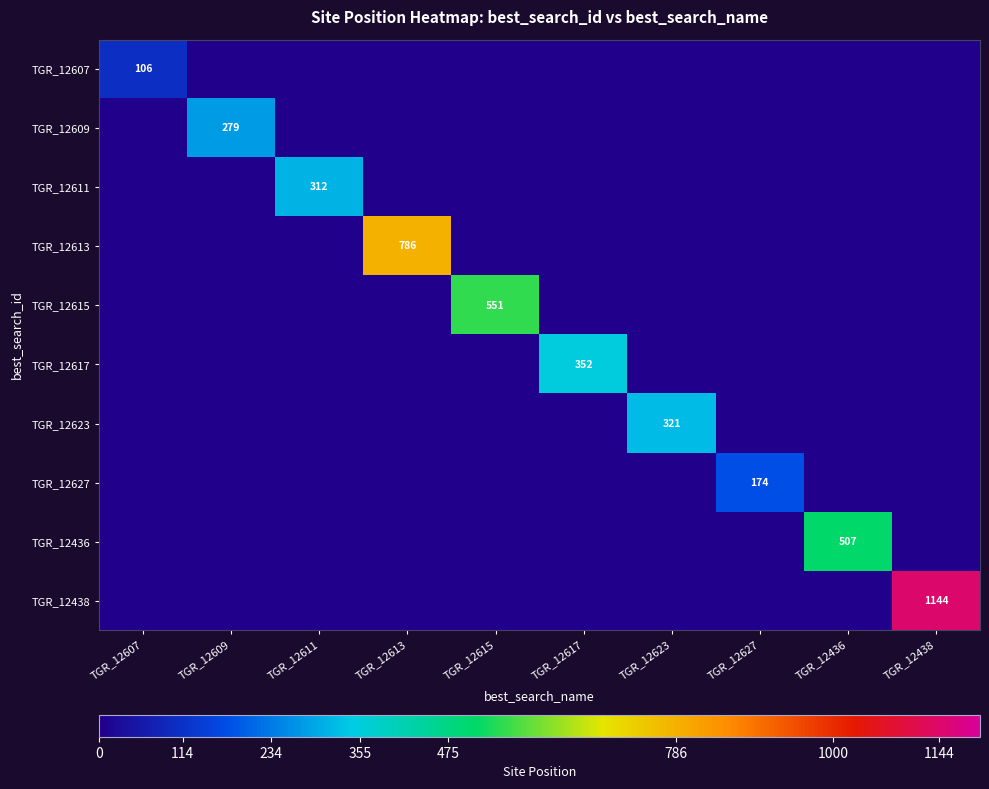

Is the value of TGR_12607 at TGR_12607 greater than the value of TGR_12615 at TGR_12615?

No